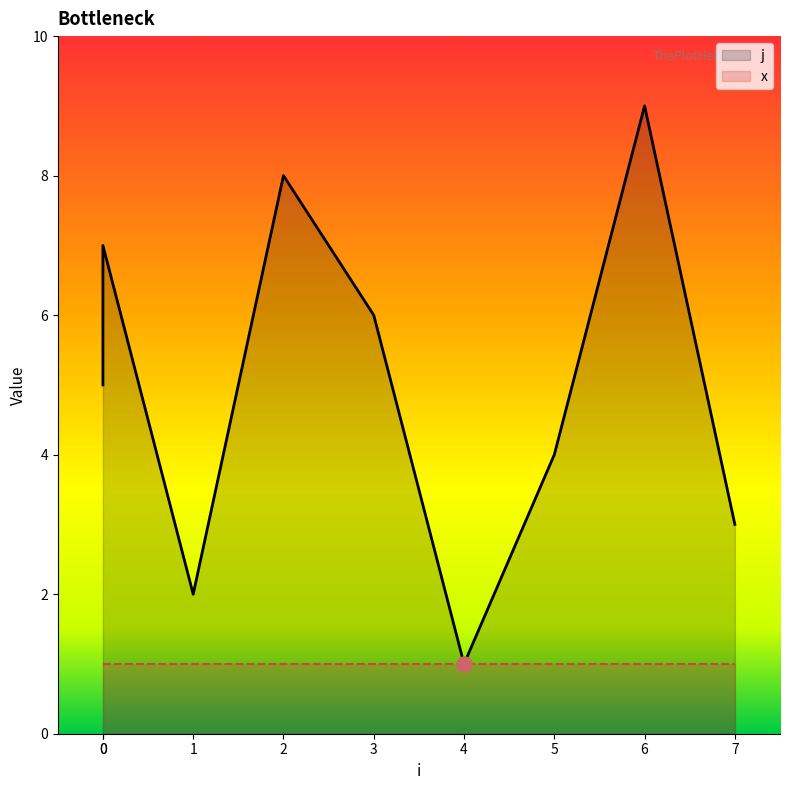

Between 6 and 0, which is larger?

6